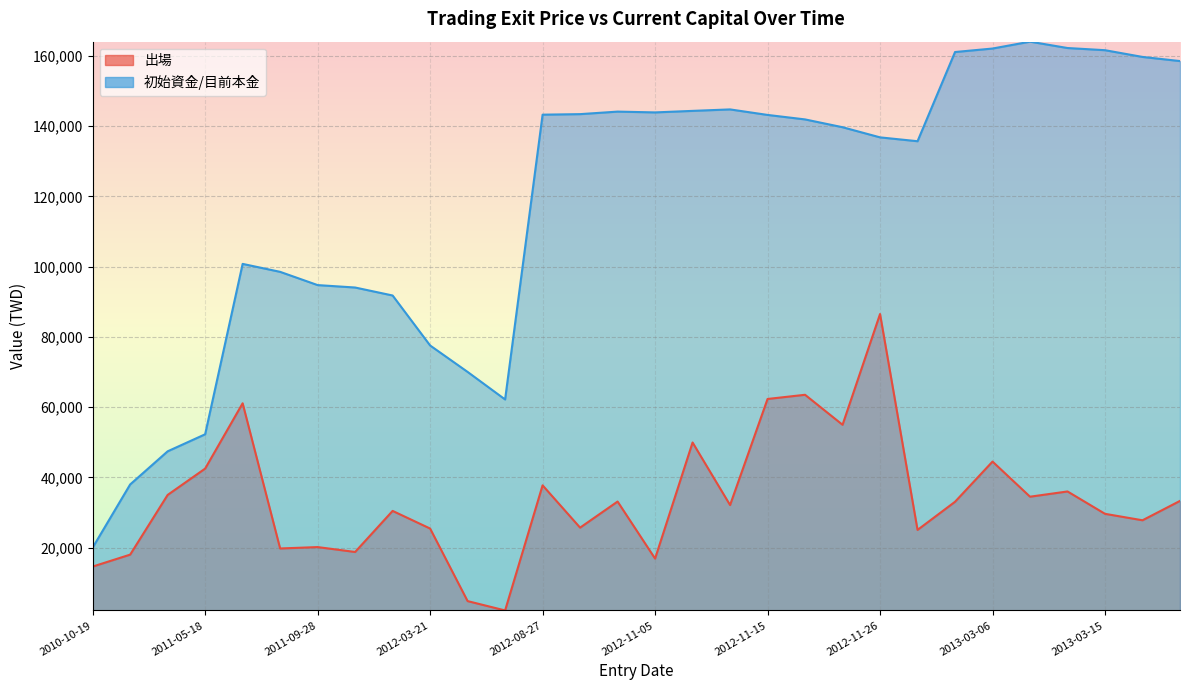

True or false: 初始資金/目前本金 has a value of 86774 at 2013-03-26.

False